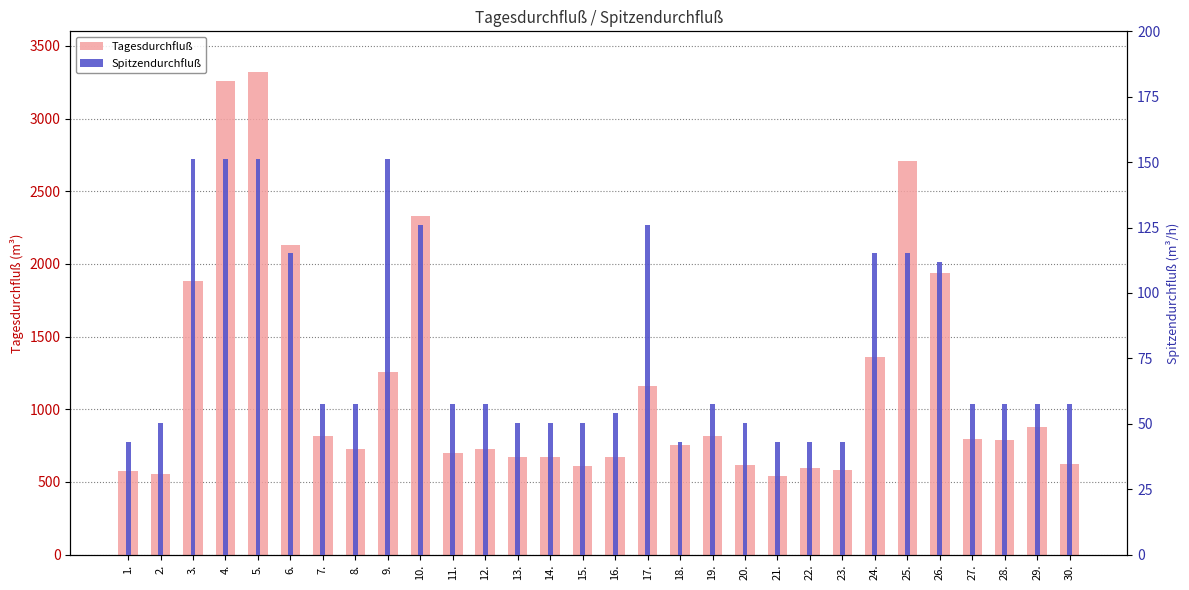

How many data points in Tagesdurchfluß are above 788?

14